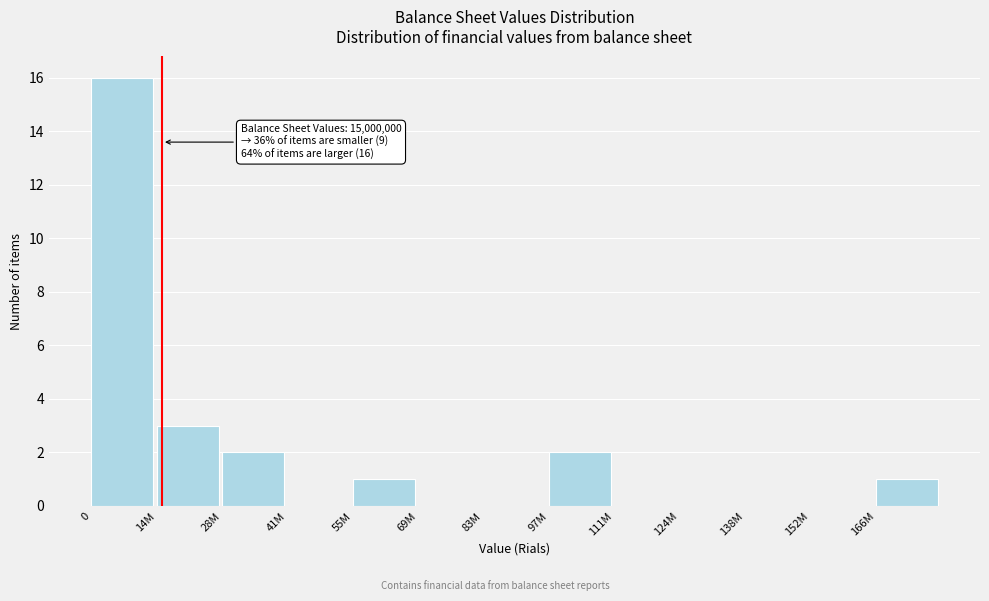

Reading right to left, list all the values displayed in this chart.

166M=1	152M=0	138M=0	124M=0	111M=0	97M=2	83M=0	69M=0	55M=1	41M=0	28M=2	14M=3	0=16